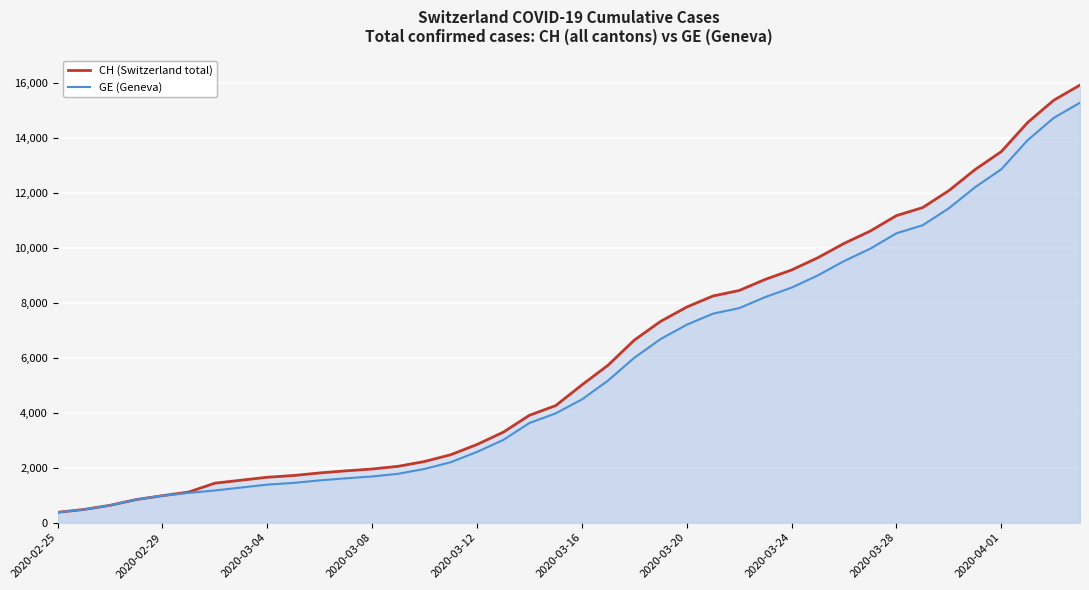

Between 27 and 33, which series saw the biggest shift?

CH (Switzerland total)